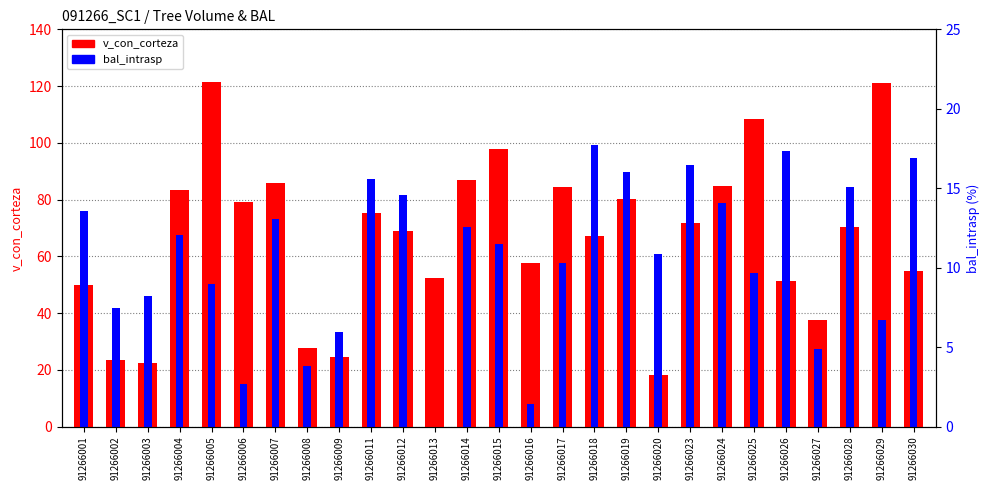

How many data points does each series have?

27